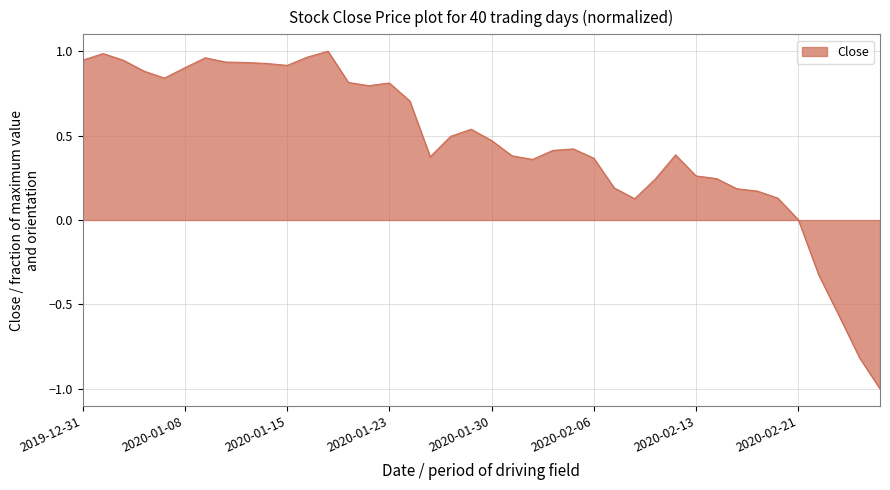

What is the difference between the maximum and minimum values?

2.0